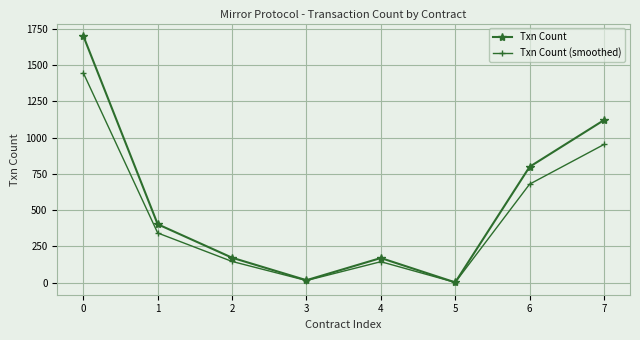

The value of Txn Count at 0 is 2425.2. True or false?

False